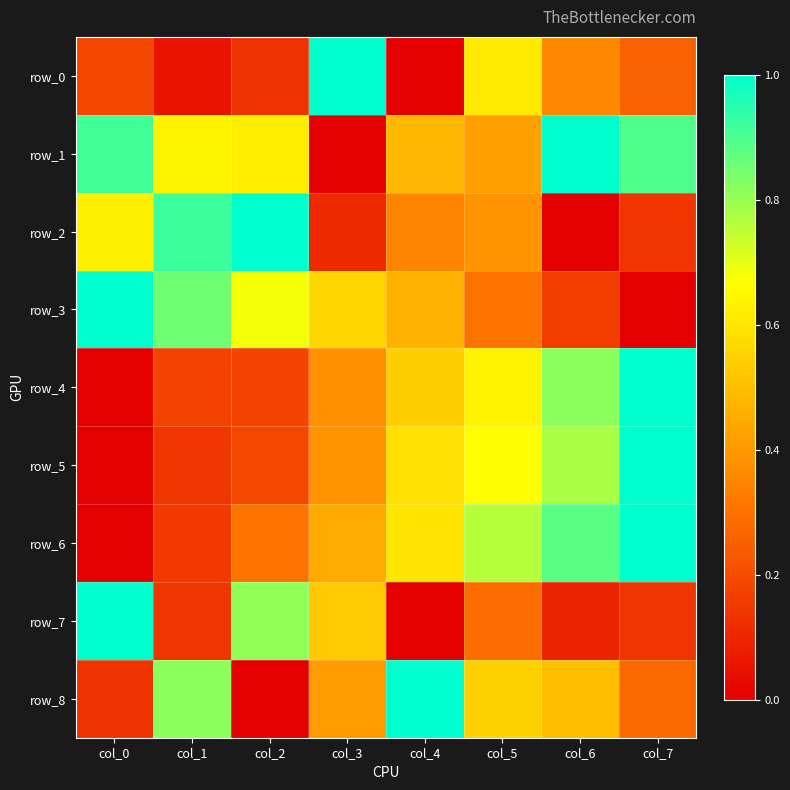

Where is row_8 nearest to the value 0?

col_2